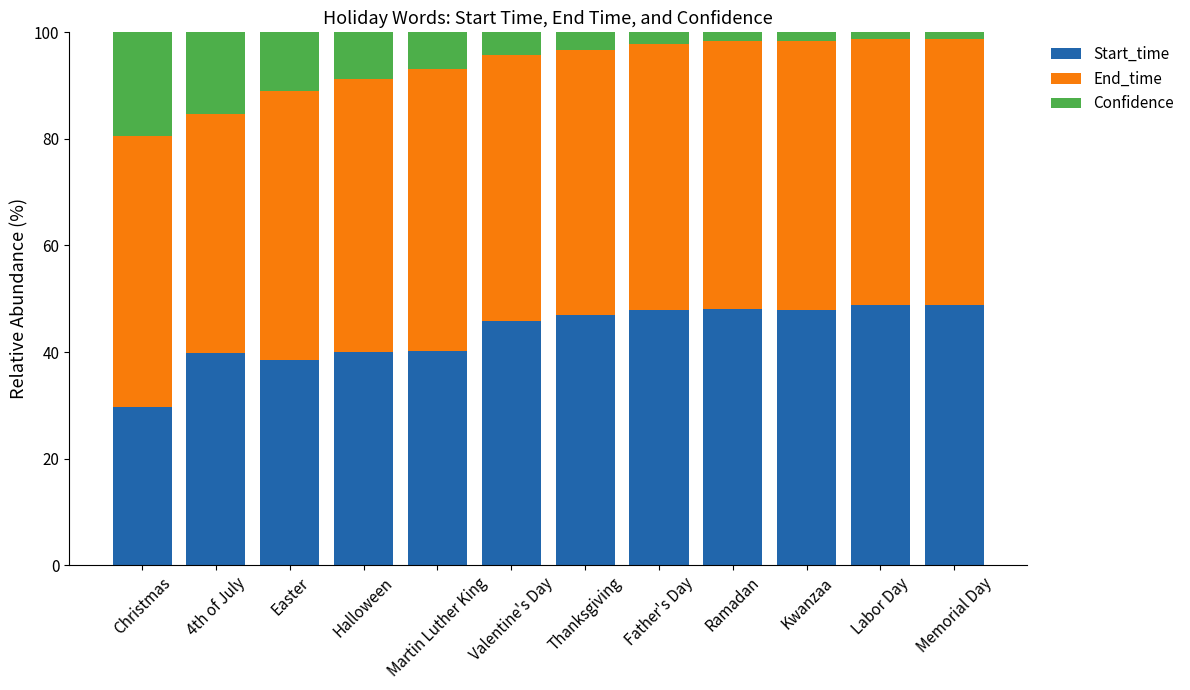

What is the minimum value for Start_time?

29.7